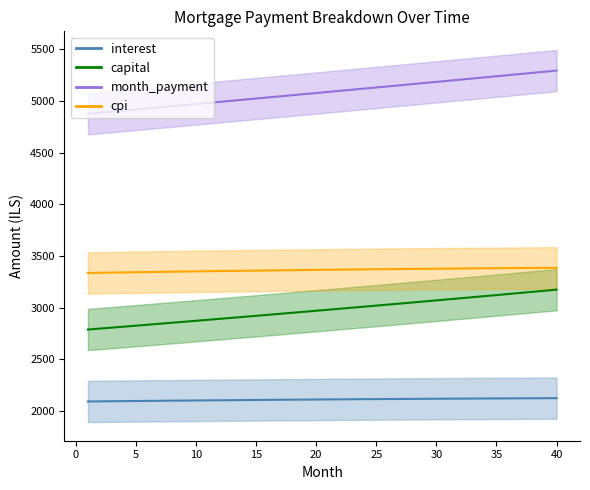

Is the value of interest at 16 greater than the value of month_payment at 36?

No